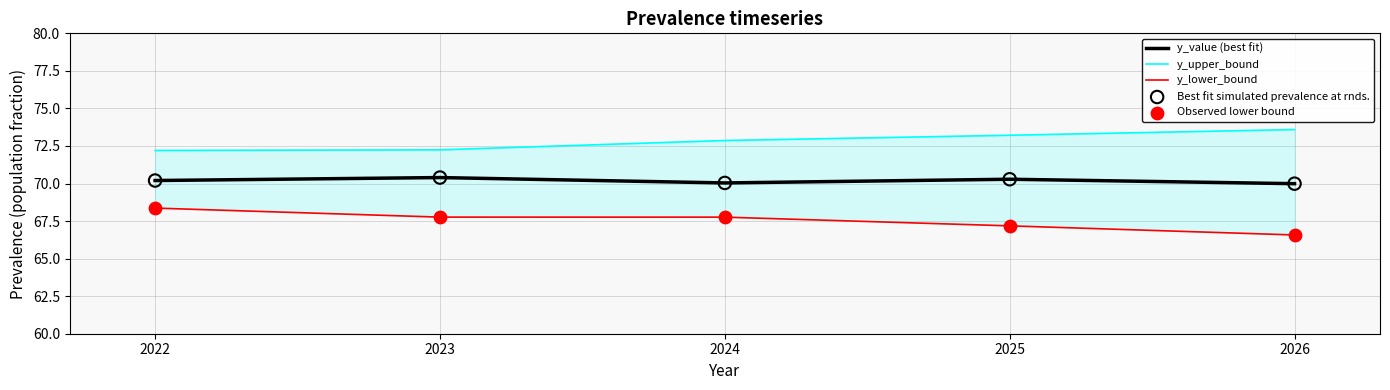

Which series contains the lowest Y value?

y_lower_bound